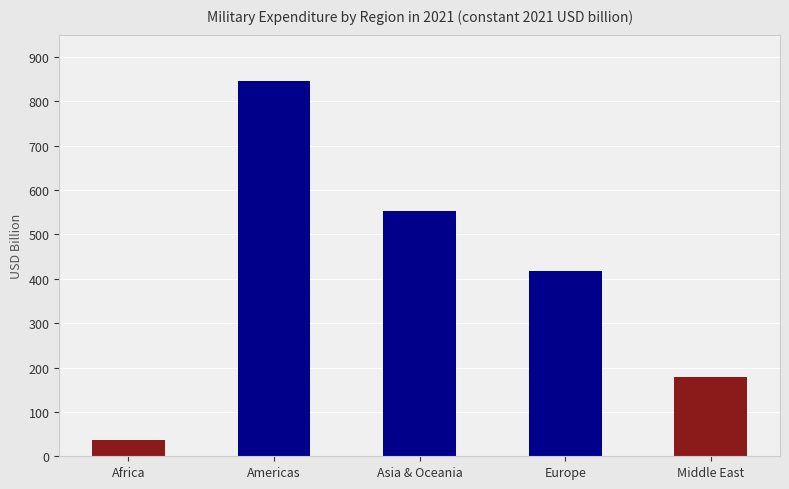

Which label corresponds to the largest value in the chart?

Americas